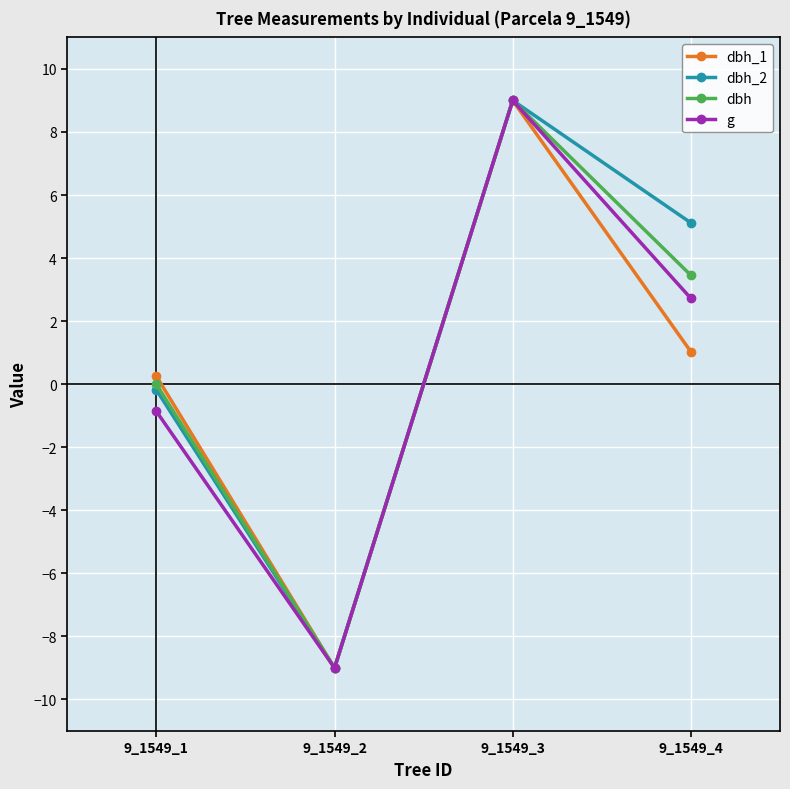

What is the minimum value for g?

-9.0